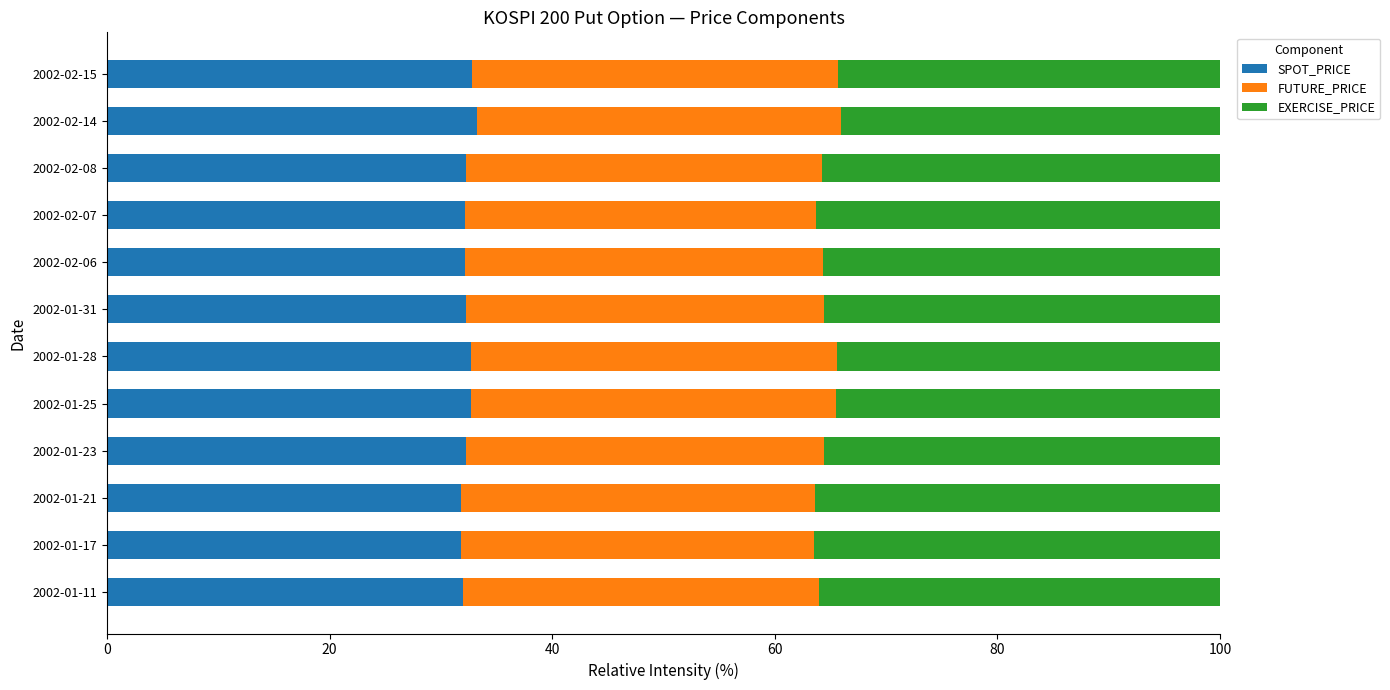

What is the sum of all SPOT_PRICE values?

388.1